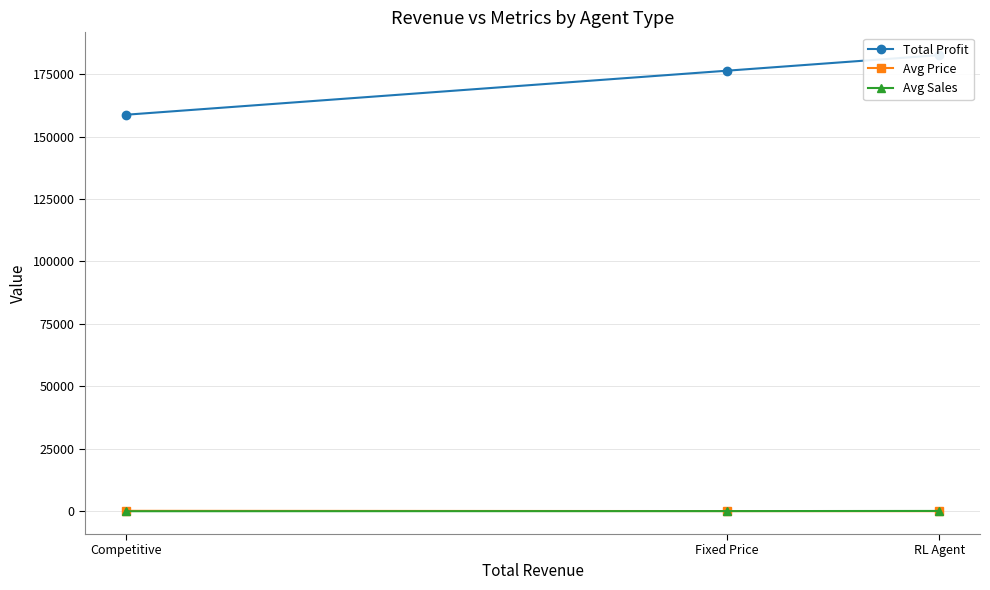

What is the value of the Total Profit point at the 2nd from the left?

176360.2